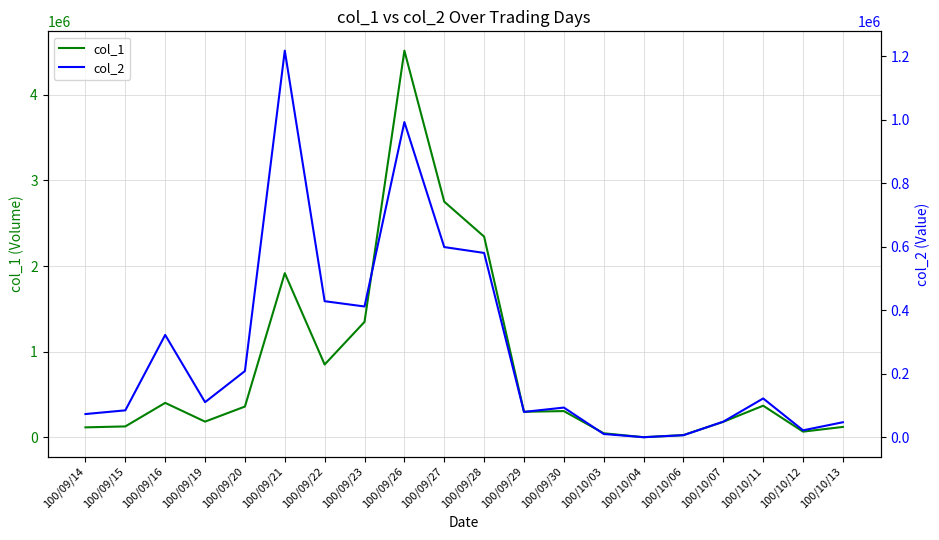

Which category has the lowest value in the col_2 series?

100/10/04